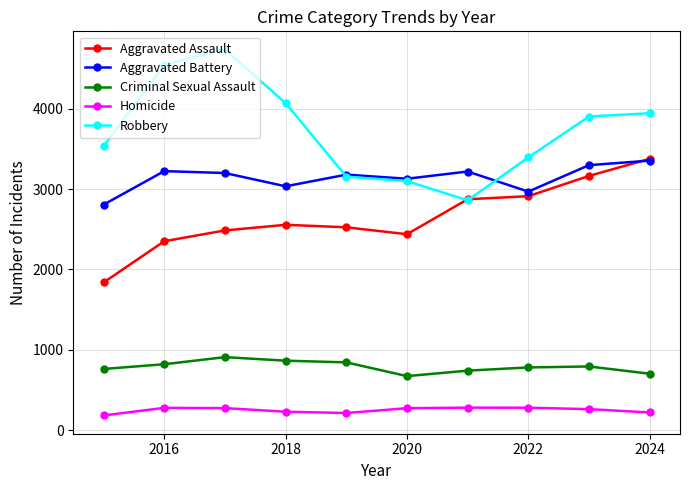

True or false: Aggravated Battery has more than 0 interior local peaks.

True